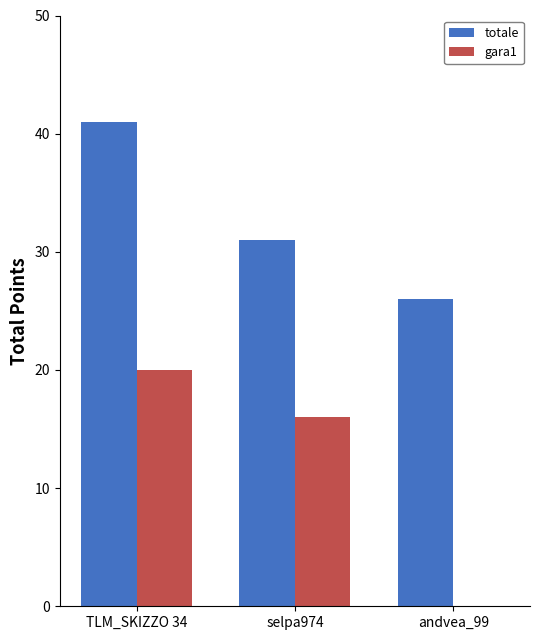

What is the approximate value of gara1 at selpa974, to the nearest 10?

20